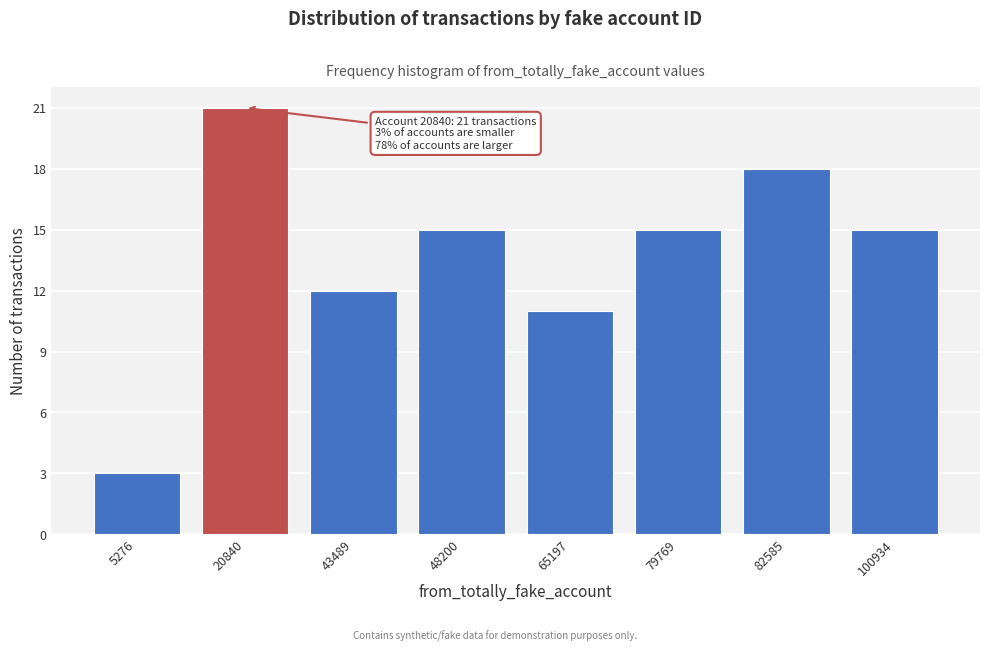

Reading right to left, extract all data points from this chart.

100934=15	82585=18	79769=15	65197=11	48200=15	43489=12	20840=21	5276=3